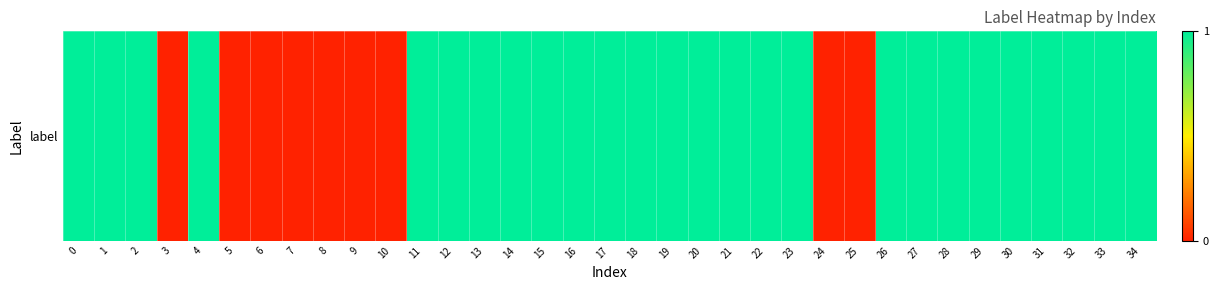

Reading left to right, transcribe all the data shown in this chart.

0=1	1=1	2=1	3=0	4=1	5=0	6=0	7=0	8=0	9=0	10=0	11=1	12=1	13=1	14=1	15=1	16=1	17=1	18=1	19=1	20=1	21=1	22=1	23=1	24=0	25=0	26=1	27=1	28=1	29=1	30=1	31=1	32=1	33=1	34=1